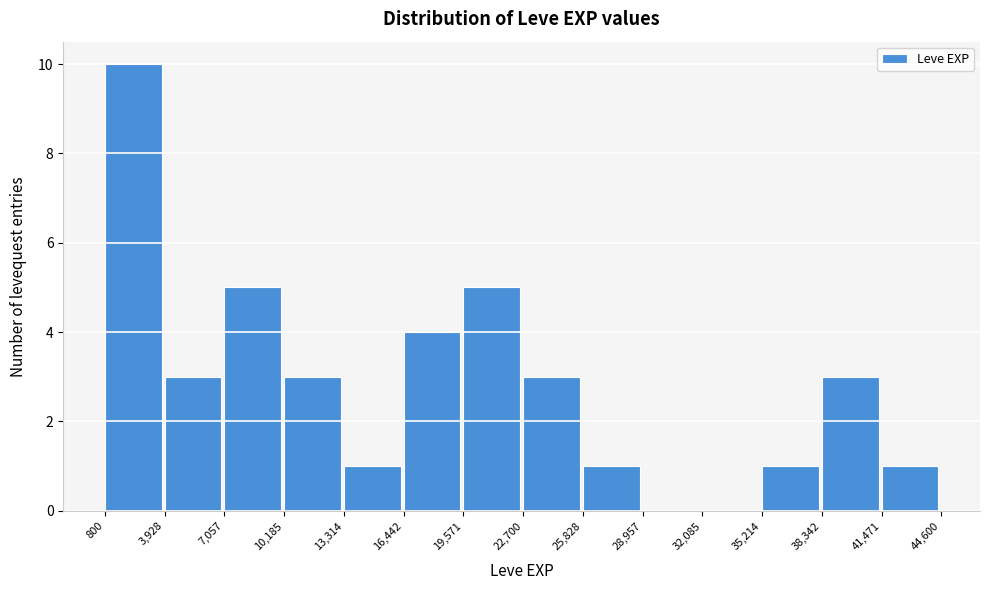

Reading left to right, transcribe this chart: for each bar, give the range it covers on the x-axis and its height. The values are not printed on the chart, so give them approximately, as read against the axis.

800 to 3,928: 10
3,928 to 7,057: 3
7,057 to 10,185: 5
10,185 to 13,314: 3
13,314 to 16,442: 1
16,442 to 19,571: 4
19,571 to 22,700: 5
22,700 to 25,828: 3
25,828 to 28,957: 1
28,957 to 32,085: 0
32,085 to 35,214: 0
35,214 to 38,342: 1
38,342 to 41,471: 3
41,471 to 44,600: 1